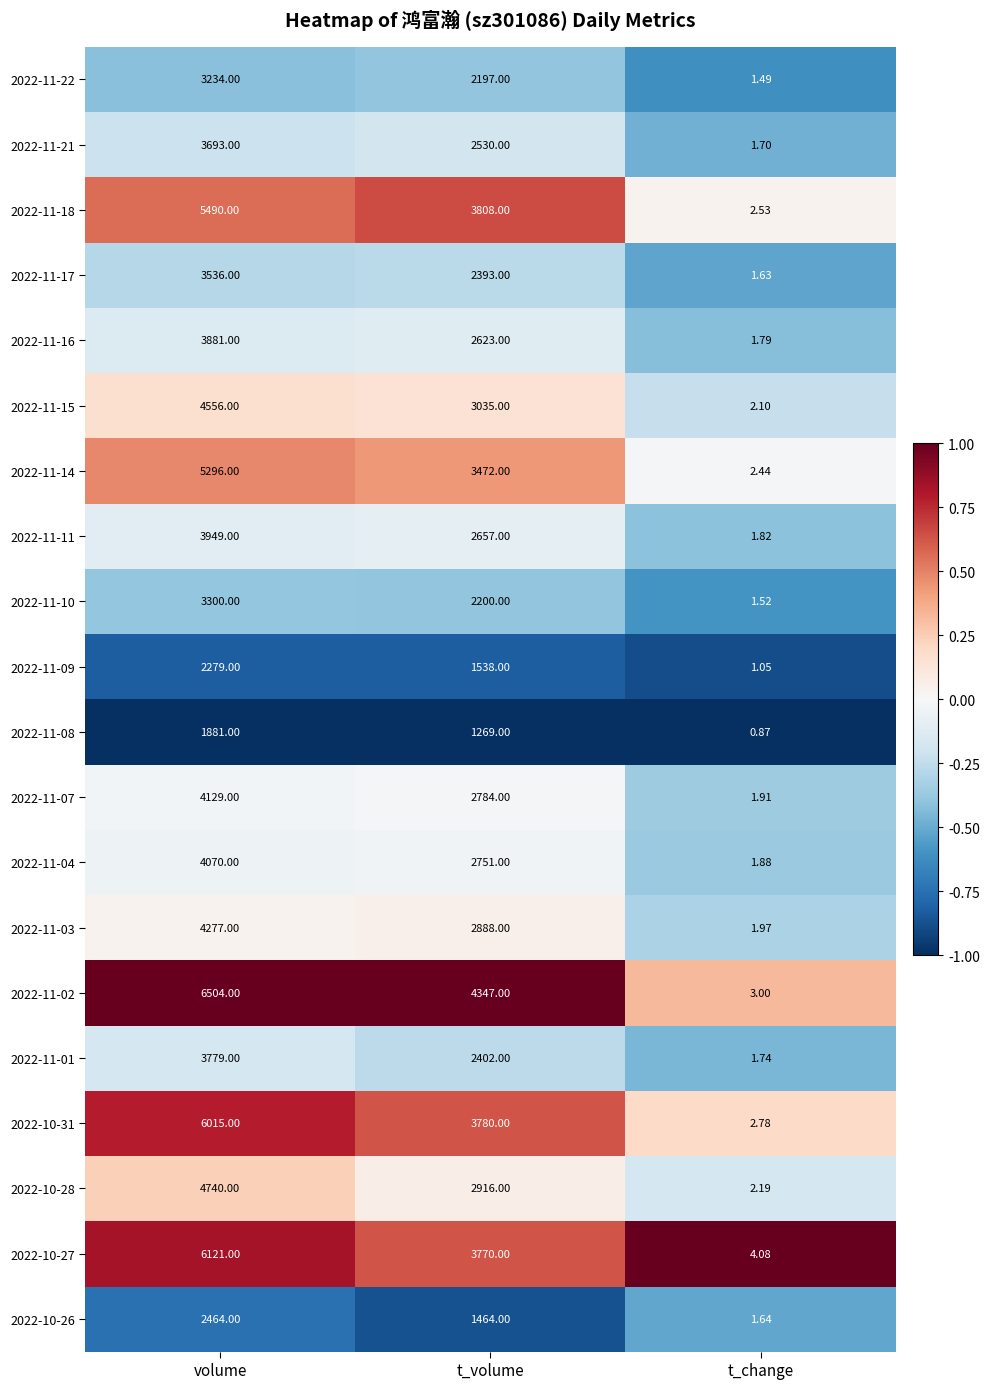

Which label corresponds to the largest value in the chart?

volume